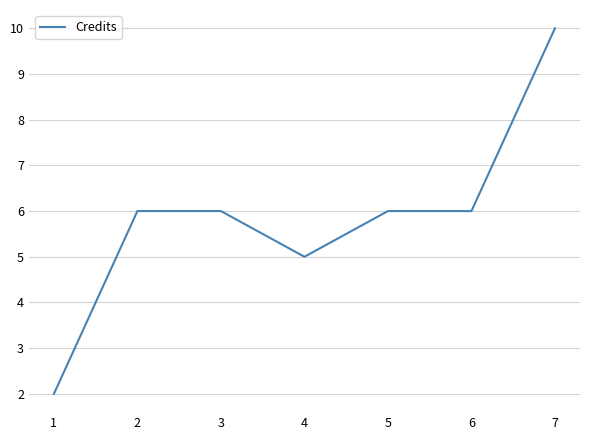

Between 1 and 4, which is larger?

4